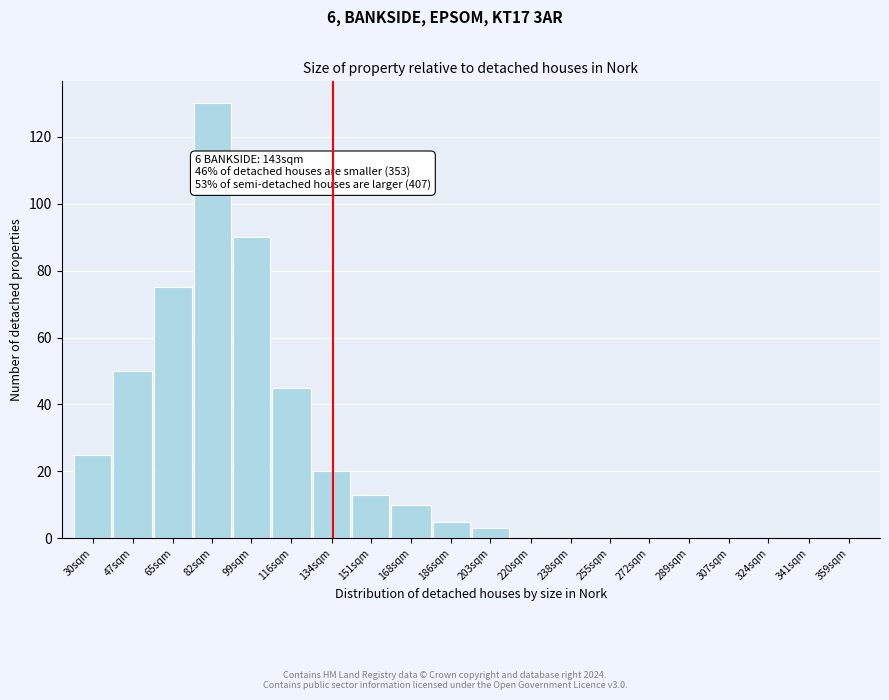

Reading left to right, transcribe all the data shown in this chart.

30sqm=25	47sqm=50	65sqm=75	82sqm=130	99sqm=90	116sqm=45	134sqm=20	151sqm=13	168sqm=10	186sqm=5	203sqm=3	220sqm=0	238sqm=0	255sqm=0	272sqm=0	289sqm=0	307sqm=0	324sqm=0	341sqm=0	359sqm=0